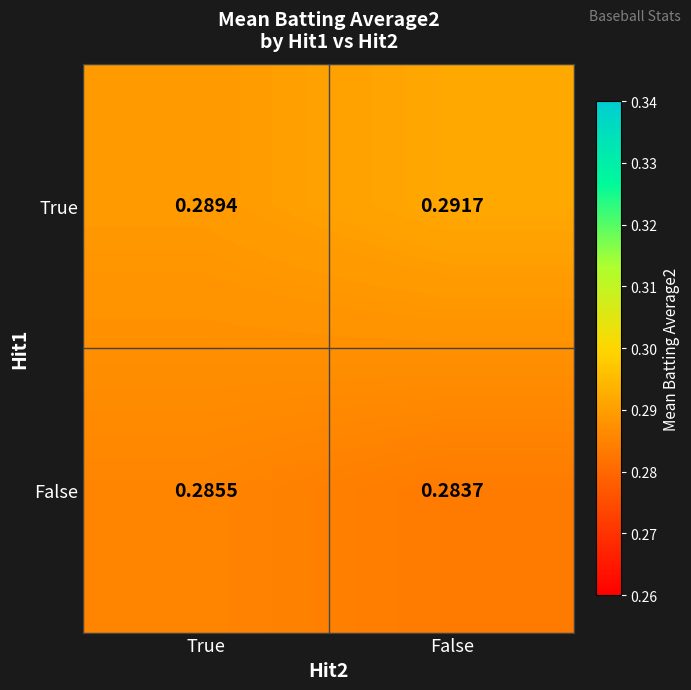

Is the value of False at True greater than the value of True at True?

No